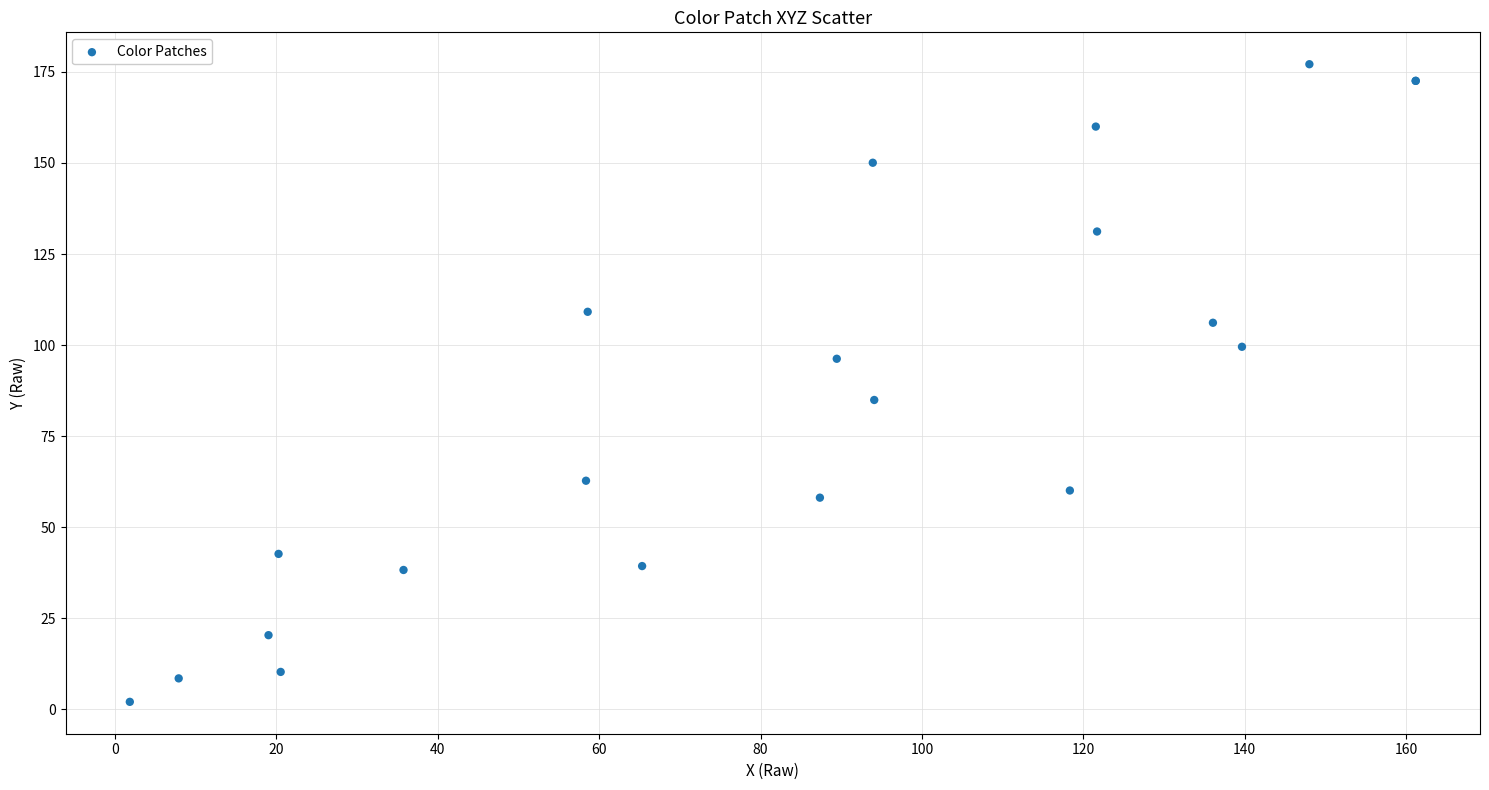

What Y value in the scatter plot is closest to 89?

84.9